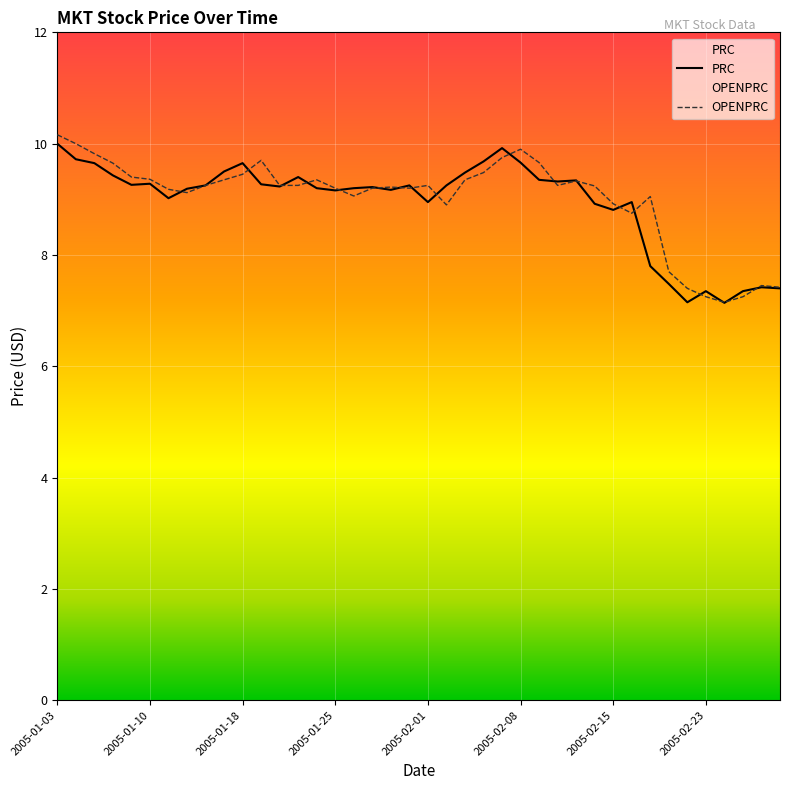

What is the difference between the highest and lowest values at 2005-01-07?

0.1